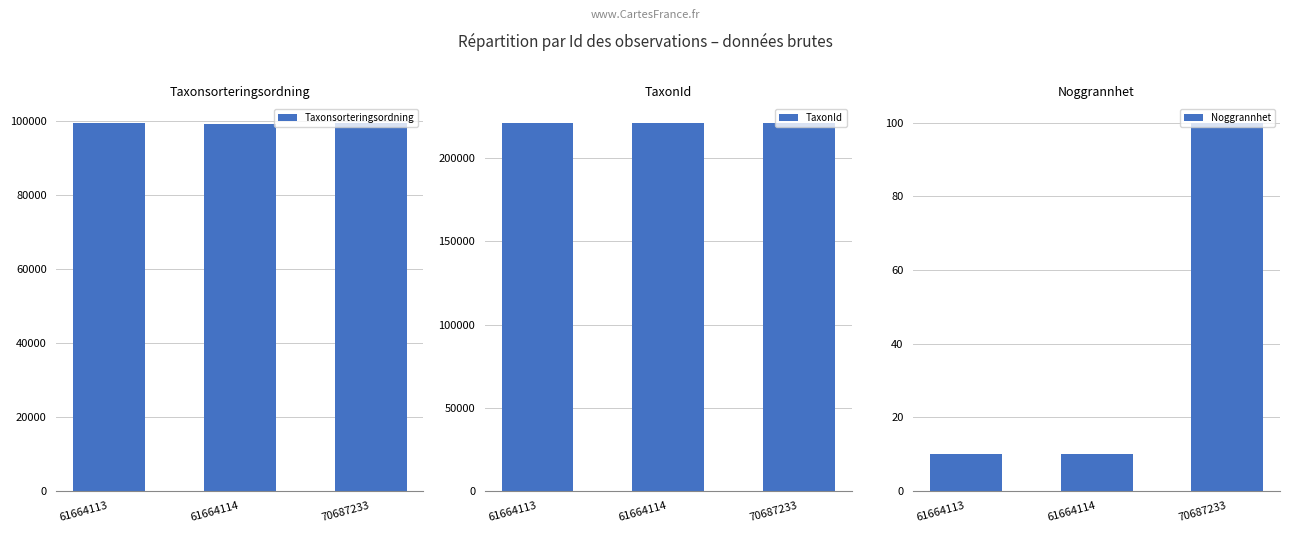

Which category has the highest value across all series?

70687233